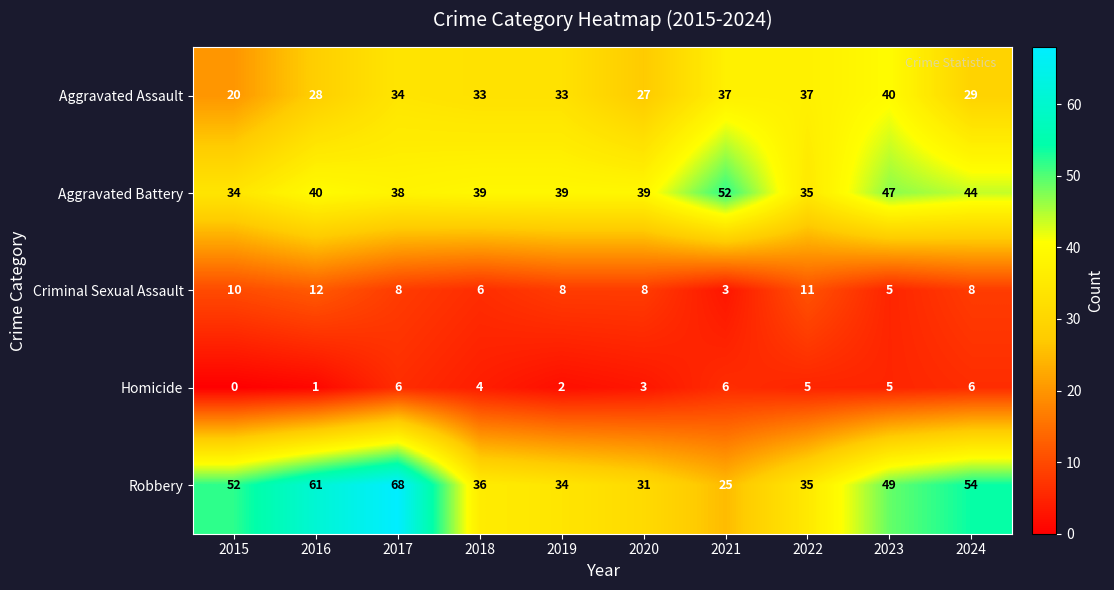

Is it true that Aggravated Assault equals 20 at 2015?

True